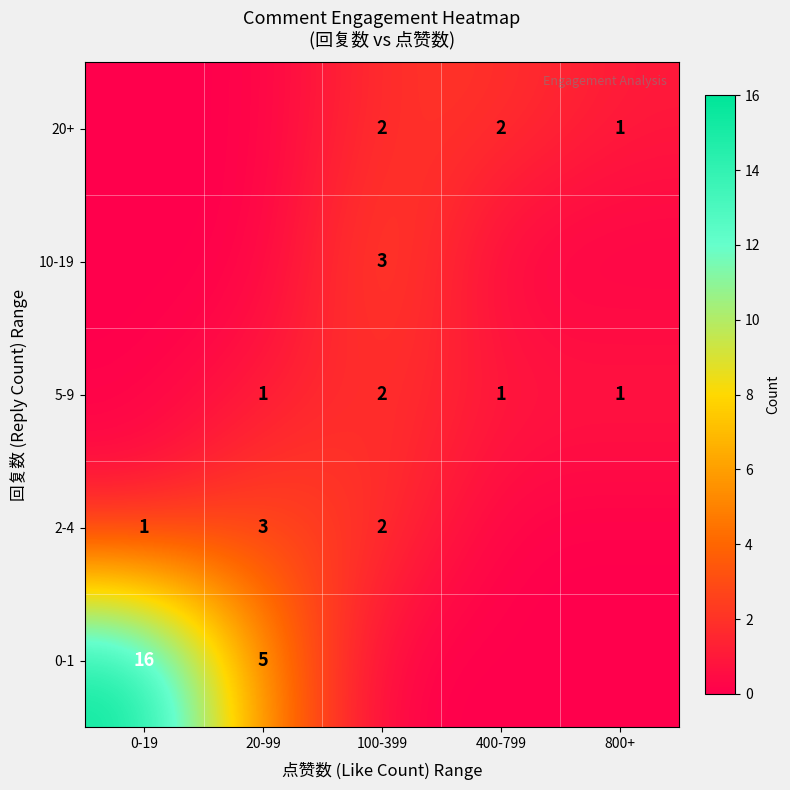

The value of 2-4 at 100-399 is 2. True or false?

True